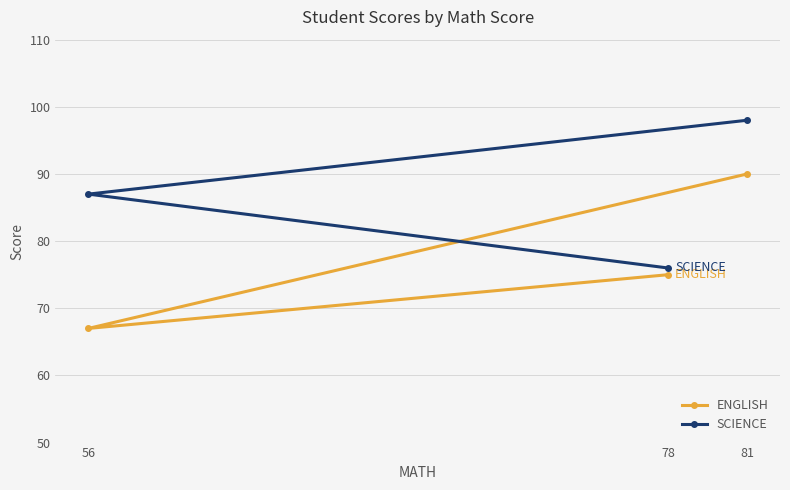

Between 81 and 56, which series saw the biggest shift?

ENGLISH